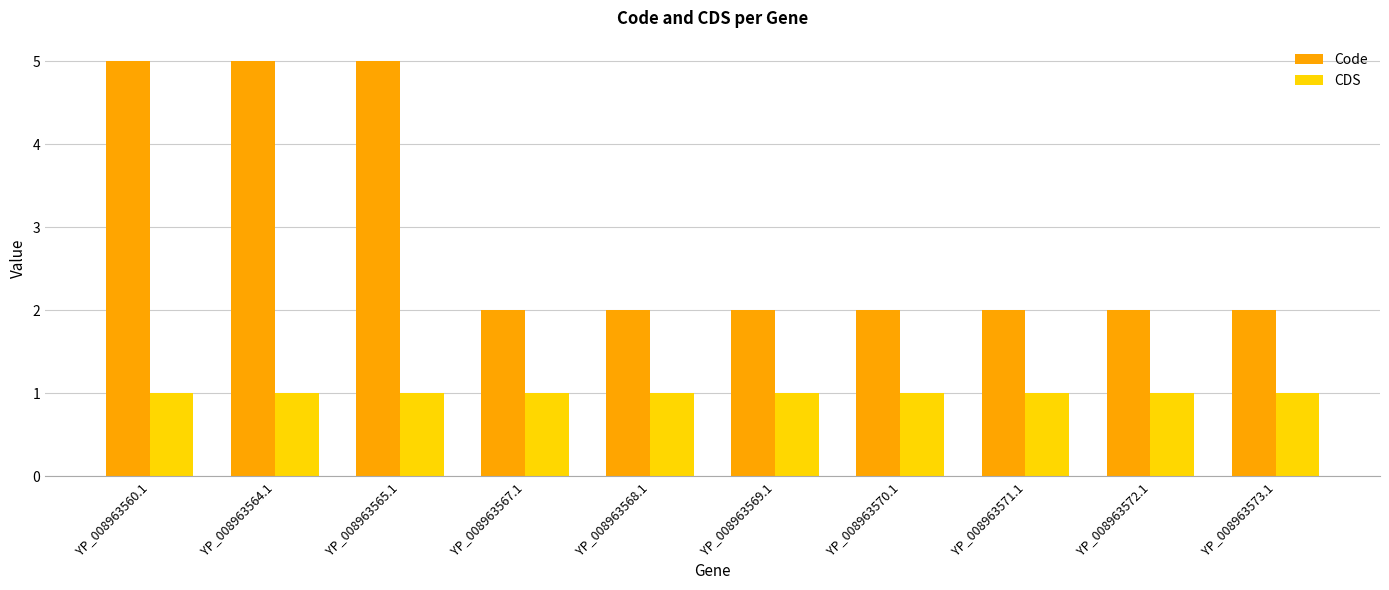

What is the difference between the Code values at YP_008963564.1 and YP_008963568.1?

3